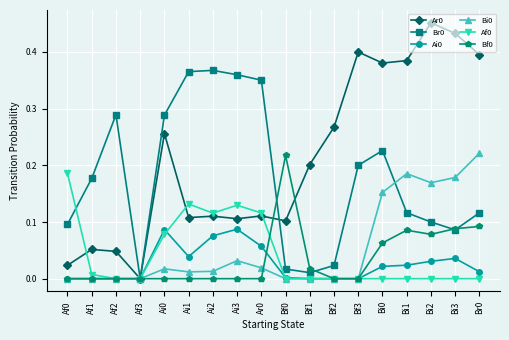

In Ar0, how many points are higher than both neighbors (excluding endpoints)?

6